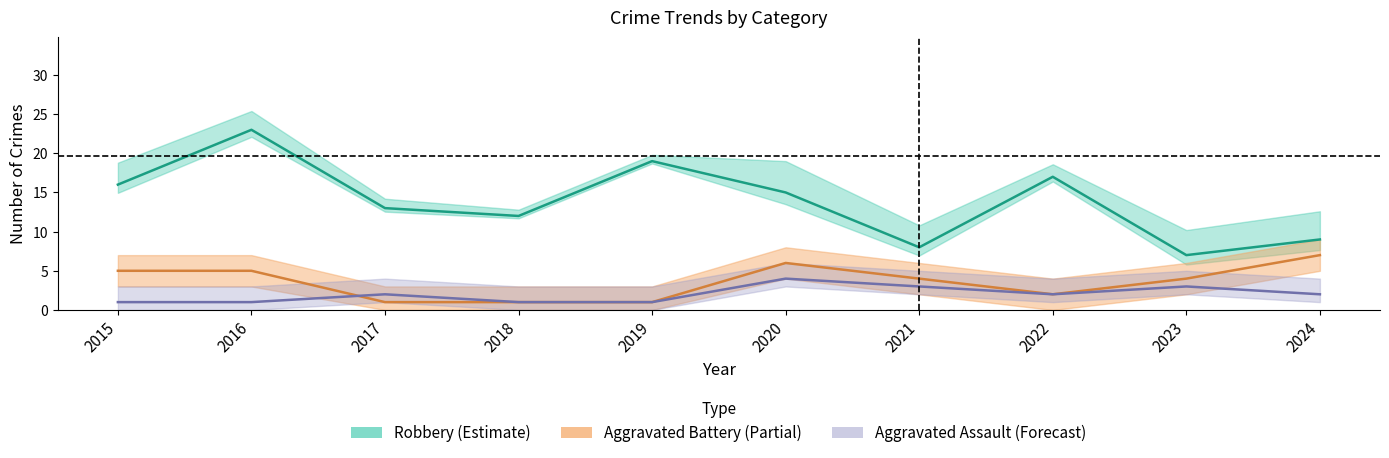

What is the maximum value for Aggravated Battery?

7